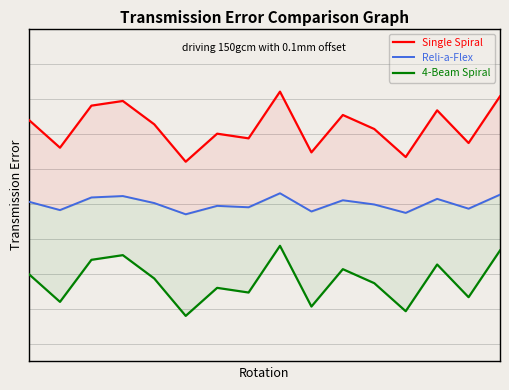

True or false: Reli-a-Flex has more than 0 points higher than both neighbors.

True